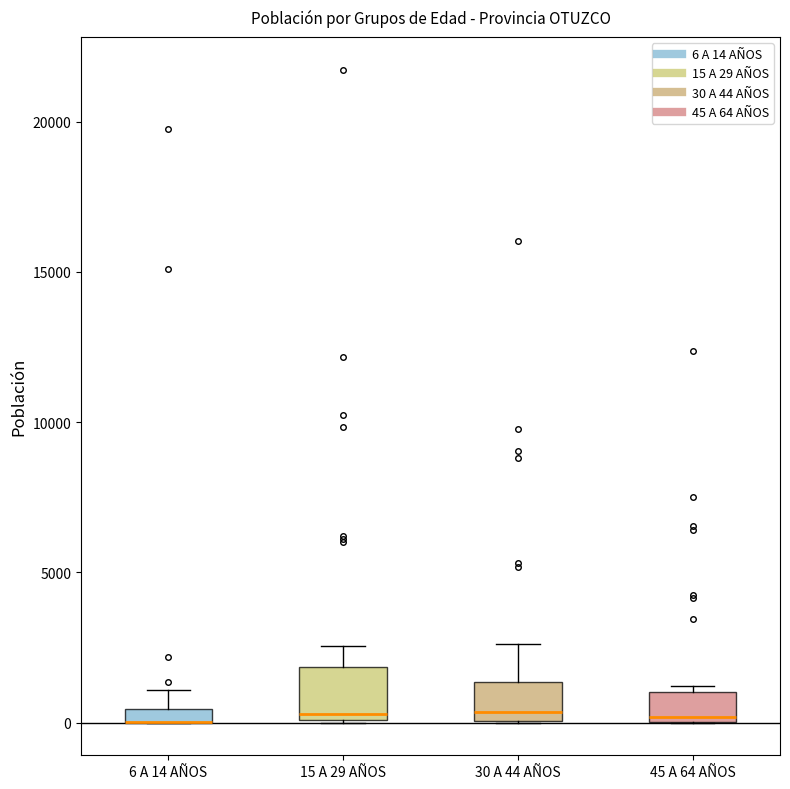

Where is the lower edge of the box for 6 A 14 AÑOS on the y-axis? The values are not printed on the chart, so give them approximately, as read against the axis.

0